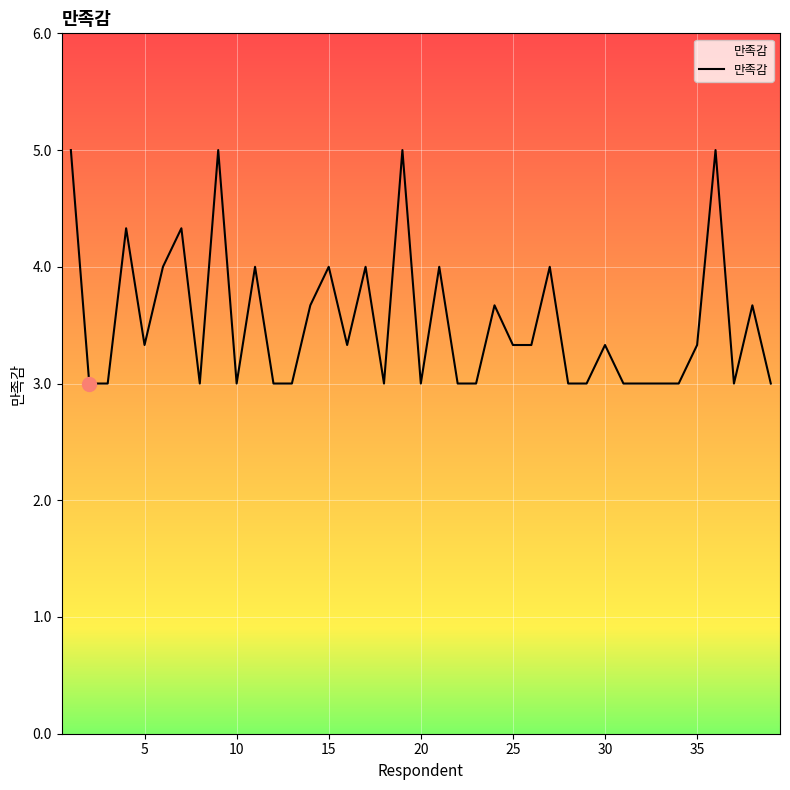

What is the smallest value displayed?

3.0